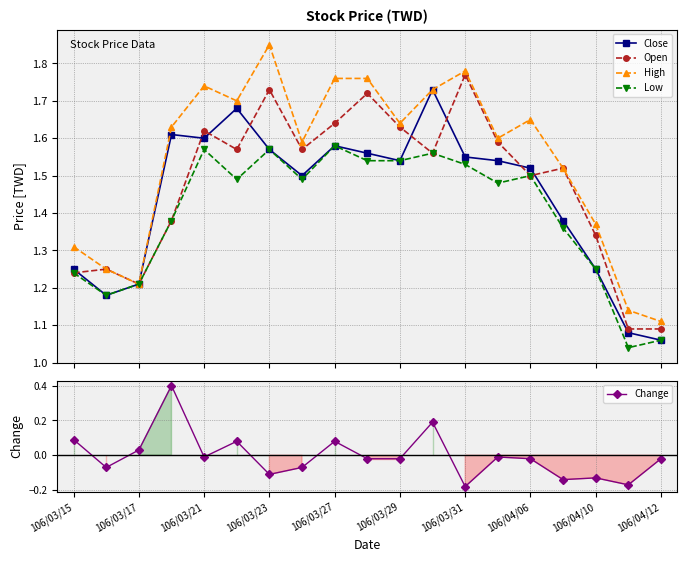

How many lines are shown in the chart?

5